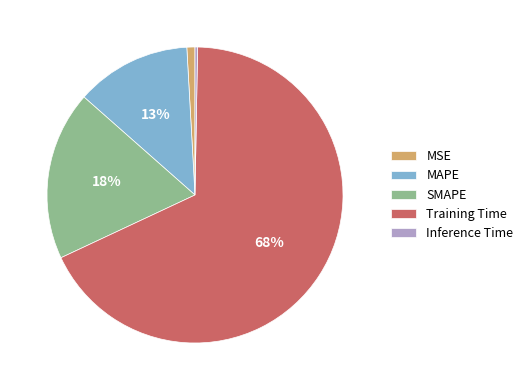

To the nearest percent, what is the combined percentage of MSE and Training Time?

69%